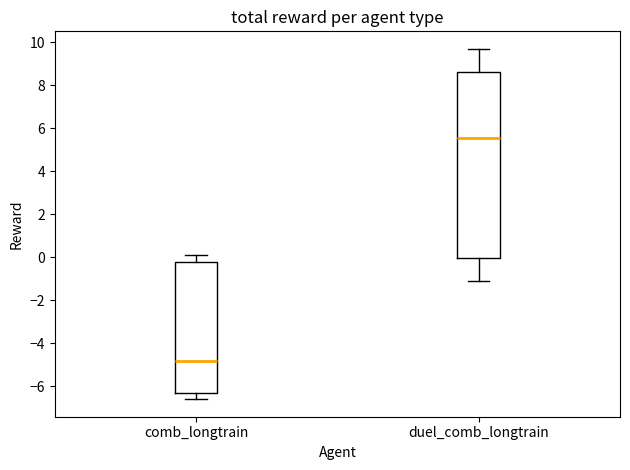

Reading left to right, read every box against the y-axis: the position of its median line, the range the box covers, and the ends of its whiskers. The values are not printed on the chart, so give them approximately, as read against the axis.

comb_longtrain: median -4.8, box -6.2 to -0.2, whiskers -6.6 to 0.2
duel_comb_longtrain: median 5.6, box 0.0 to 8.6, whiskers -1.0 to 9.8